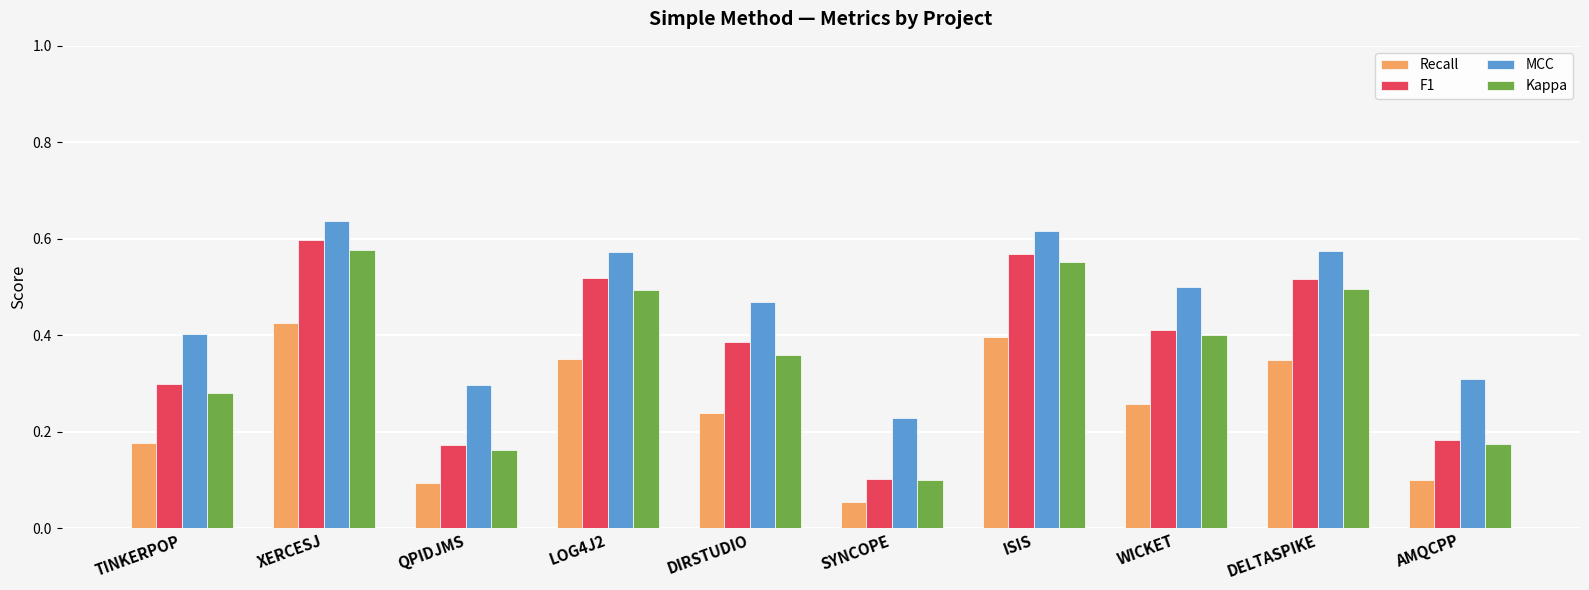

At which category does the chart reach its minimum across all series?

SYNCOPE